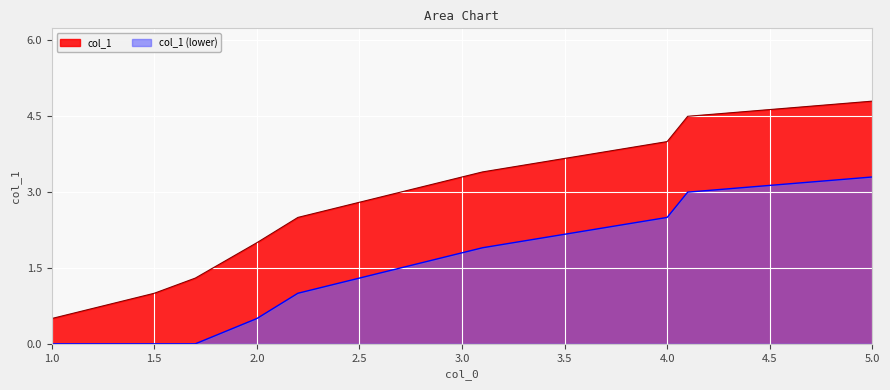

Which label corresponds to the smallest value in the chart?

1.0